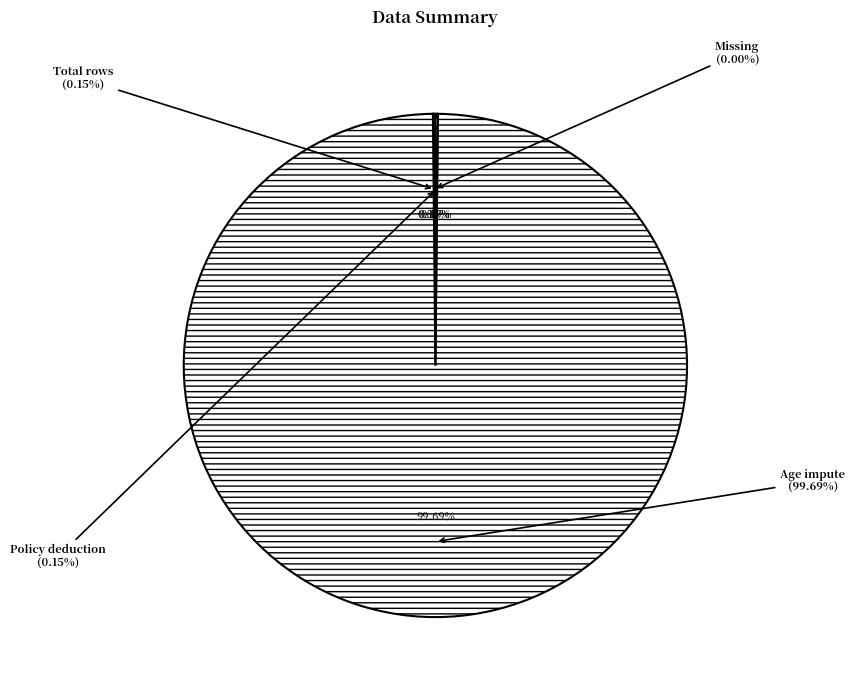

The Age impute slice represents 99% of the pie. True or false?

False